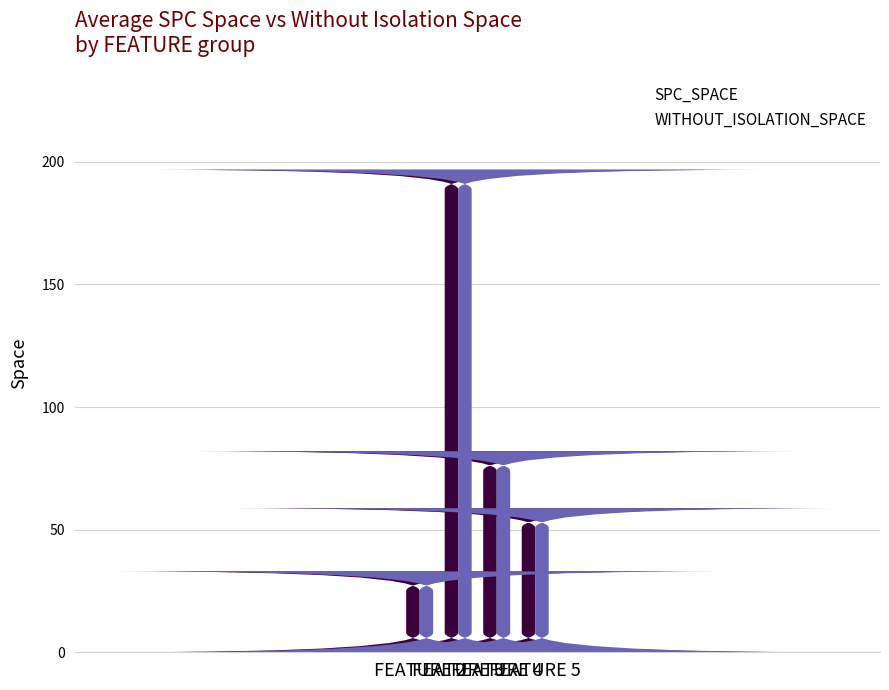

Which label corresponds to the largest value in the chart?

FEATURE 3